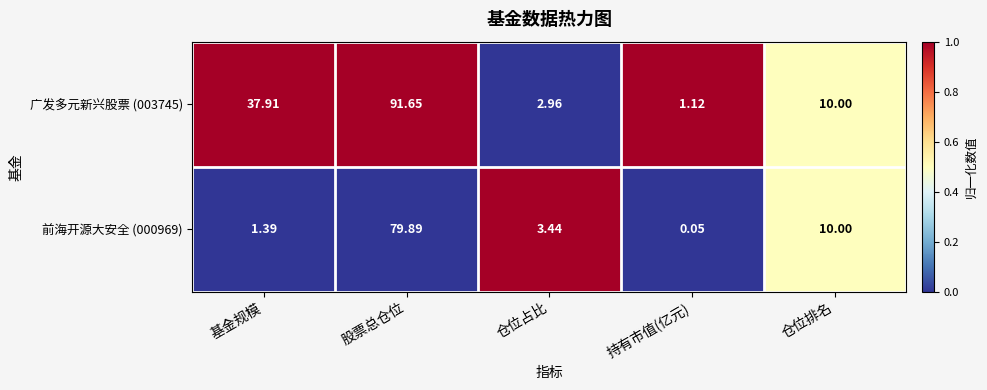

Rank the categories by 前海开源大安全 (000969) value from lowest to highest.

持有市值(亿元), 基金规模, 仓位占比, 仓位排名, 股票总仓位